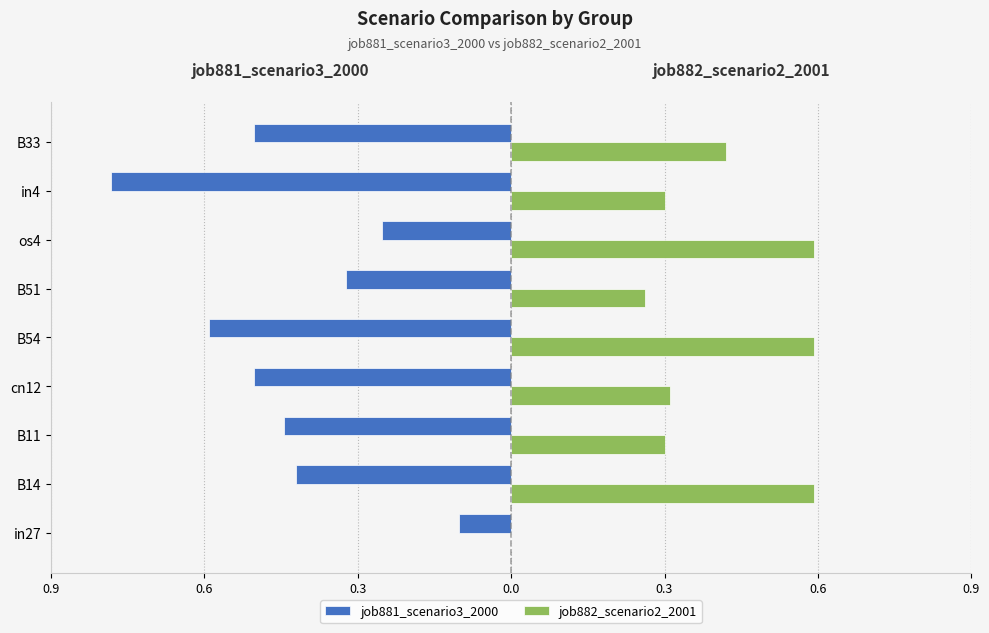

What are all the series names shown in the legend?

job881_scenario3_2000, job882_scenario2_2001